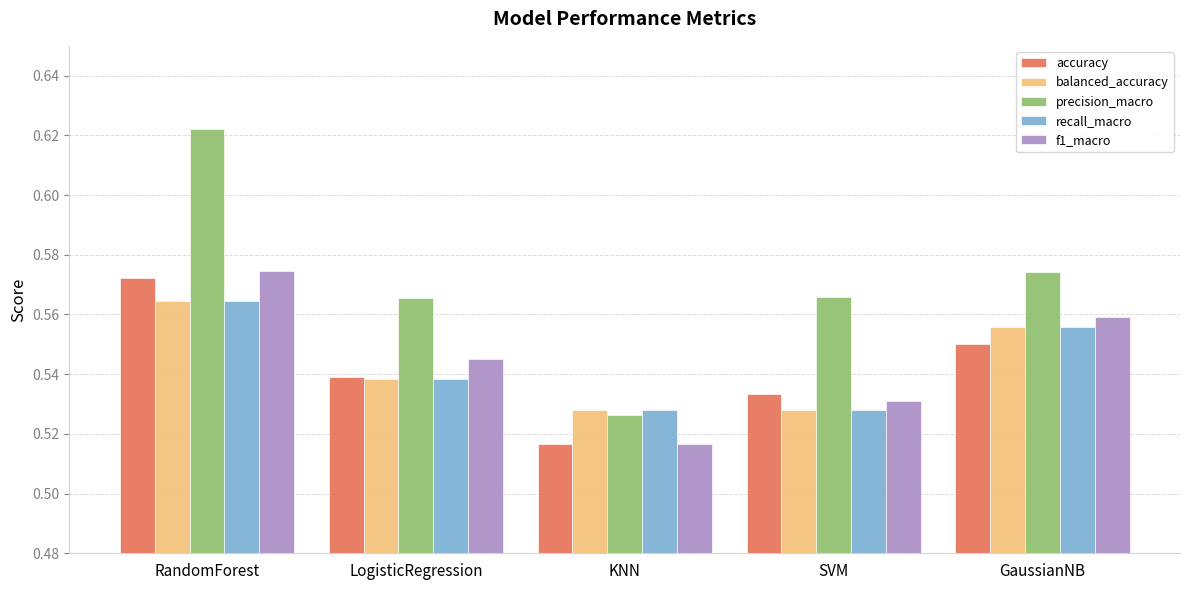

How many groups of bars are there?

5